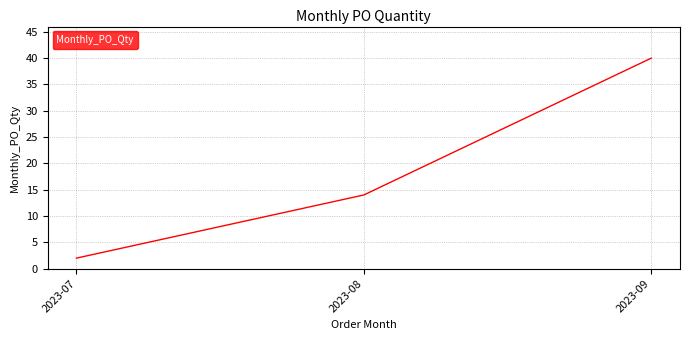

Is it true that the value at 2023-09 is 10?

False